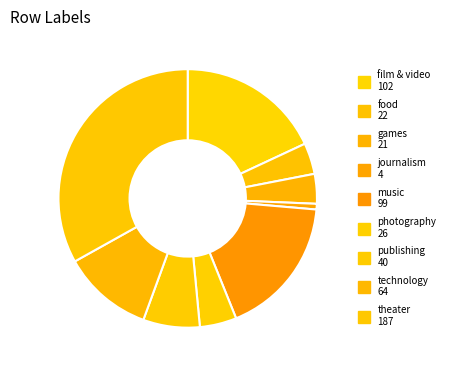

What is the change in value from music to theater?

+88